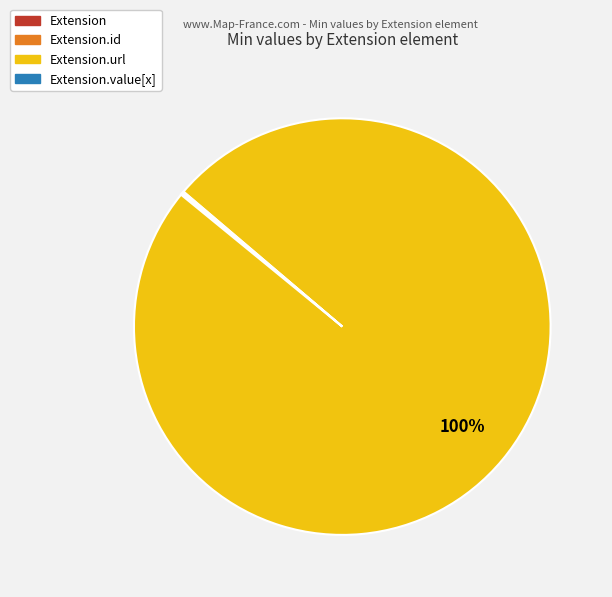

Is there any slice that represents more than half of the pie?

Yes